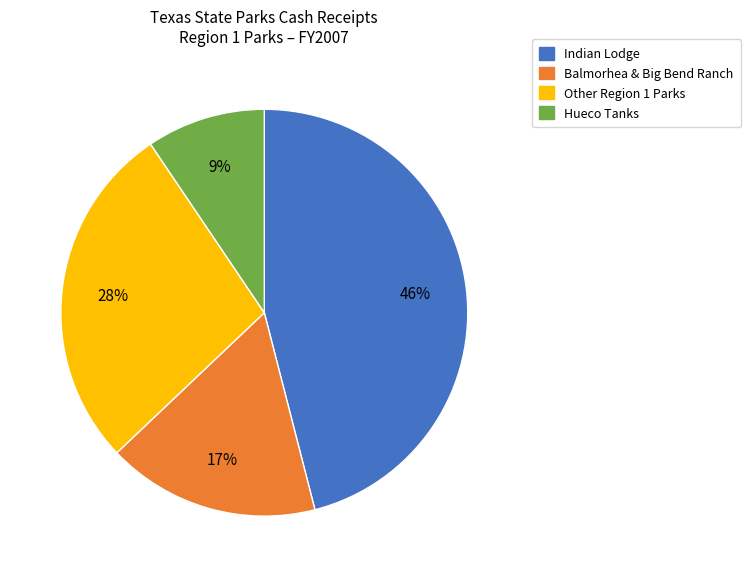

How many slices are in this pie chart?

4